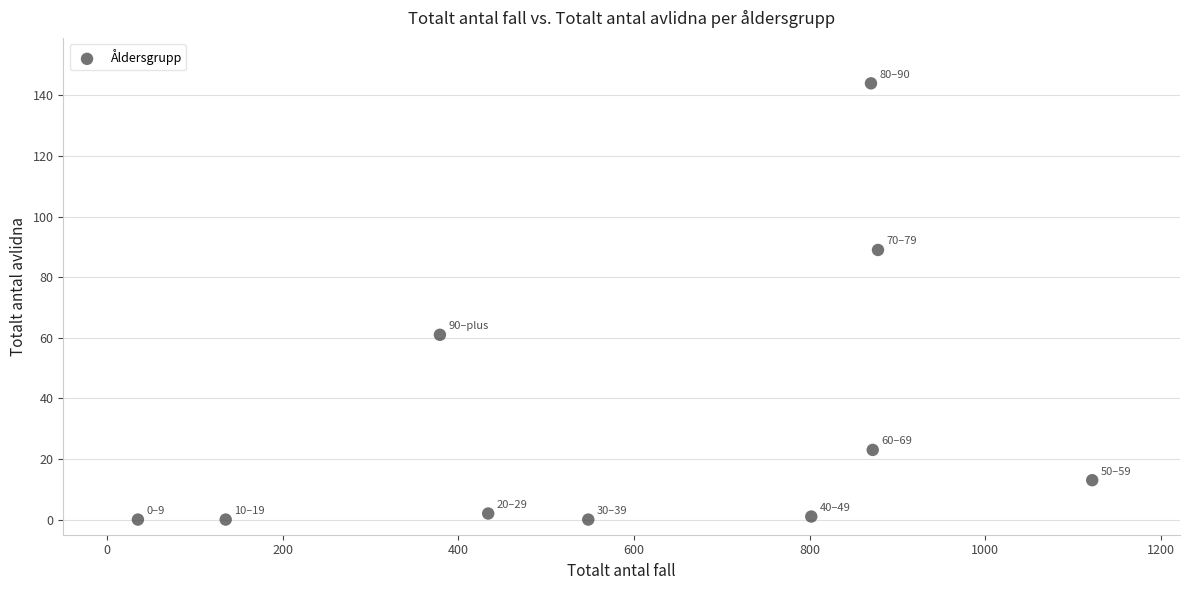

What is the average X value?

608